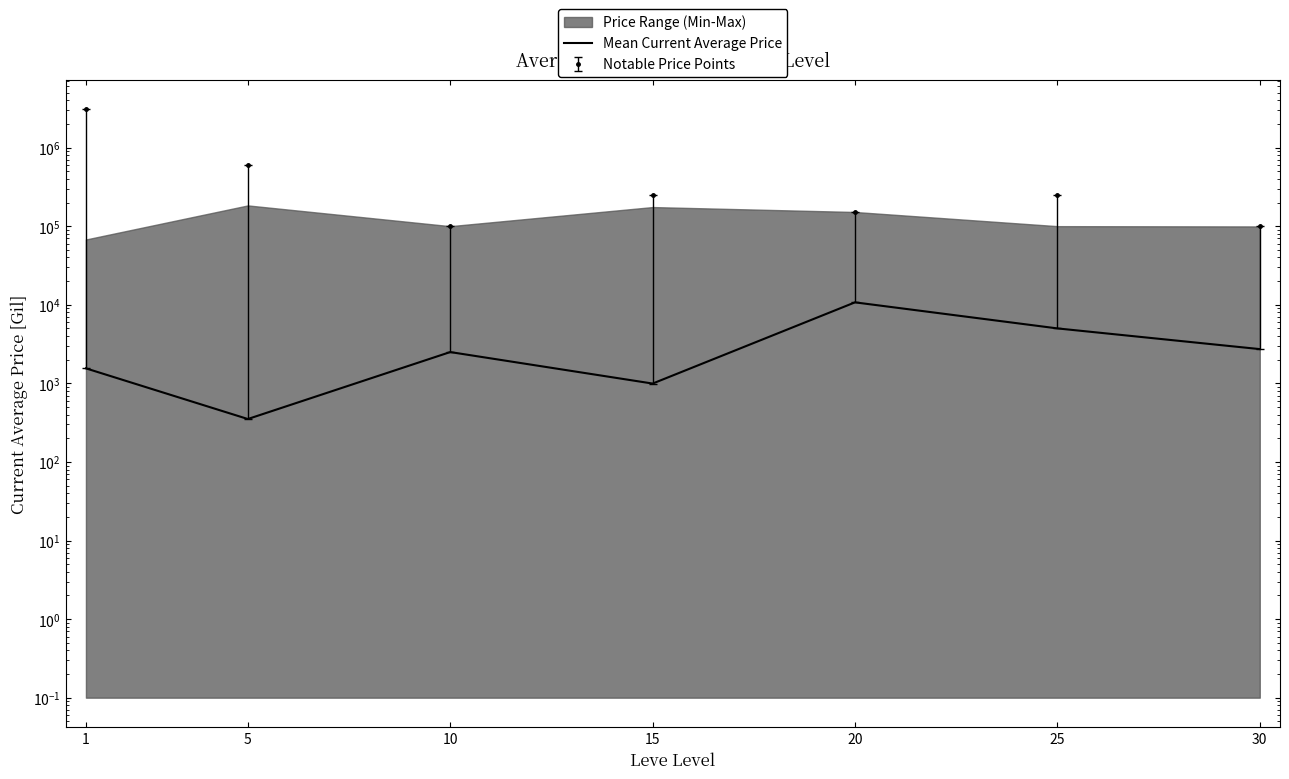

The chart shows a value of 5000.0 at 25. True or false?

True